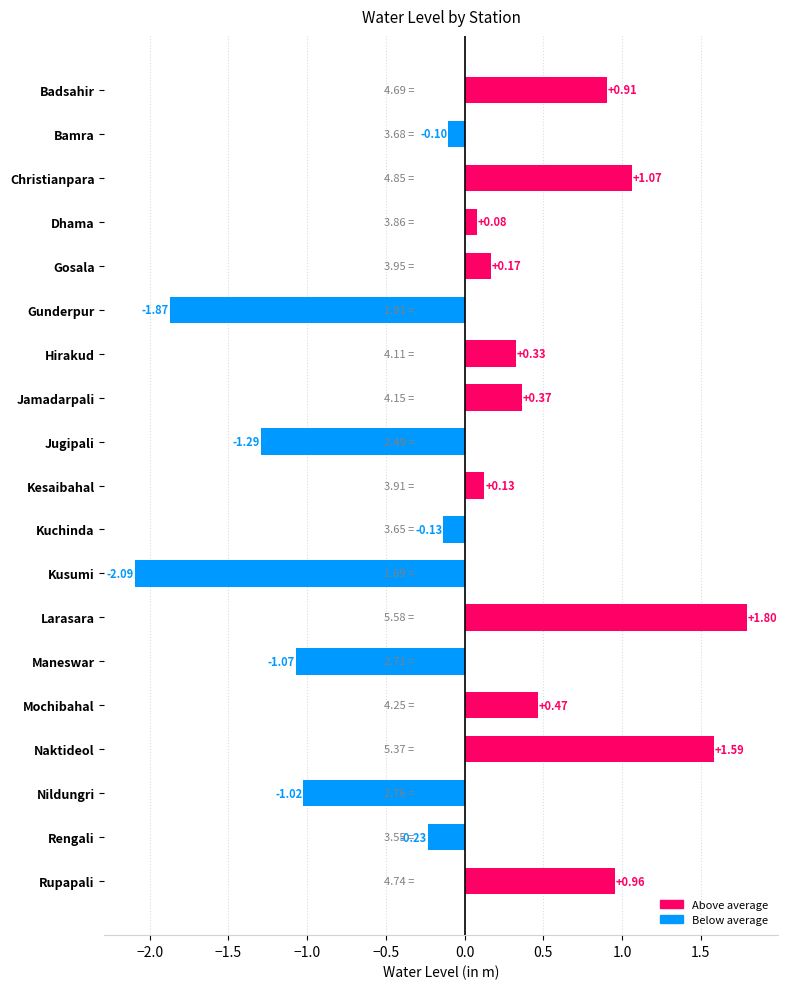

How many data points does each series have?

19